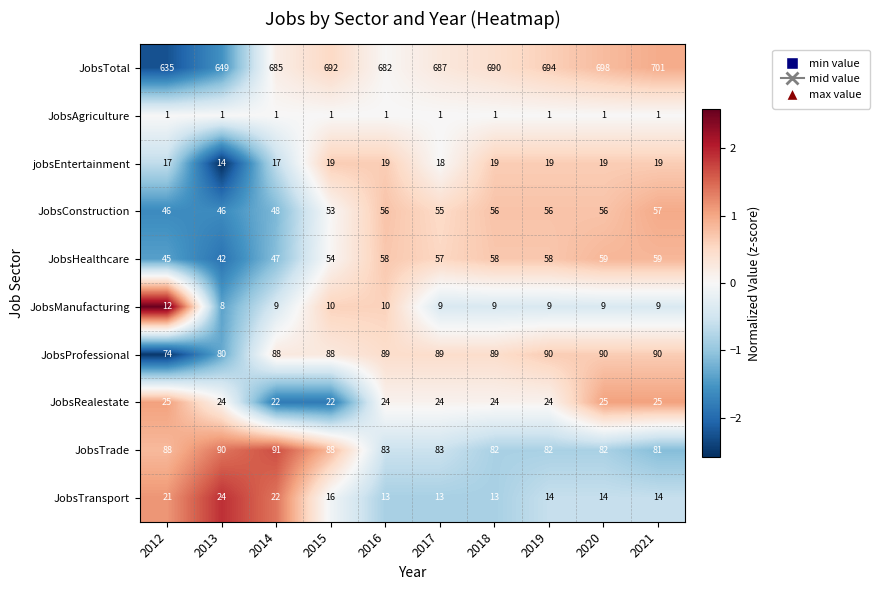

Count the JobsRealestate values in the range 24 to 25.

8